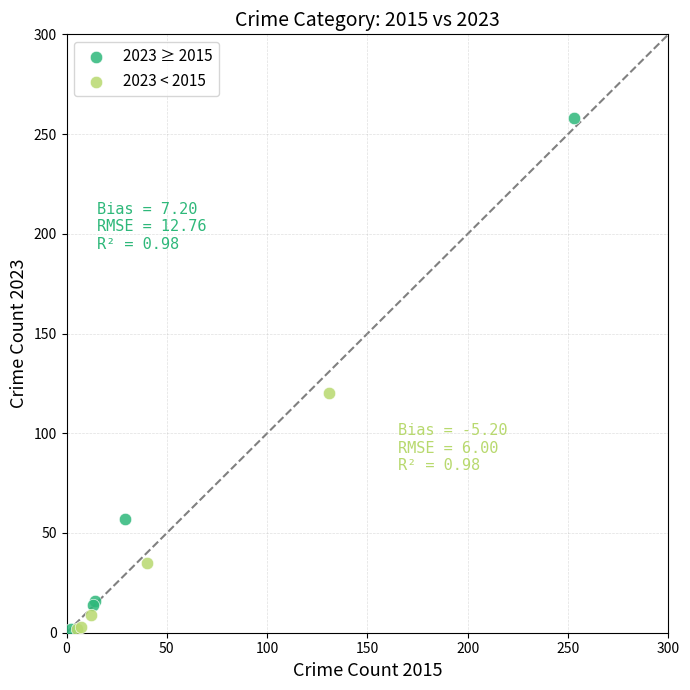

Which series has the largest Y range (max minus min)?

2023 ≥ 2015